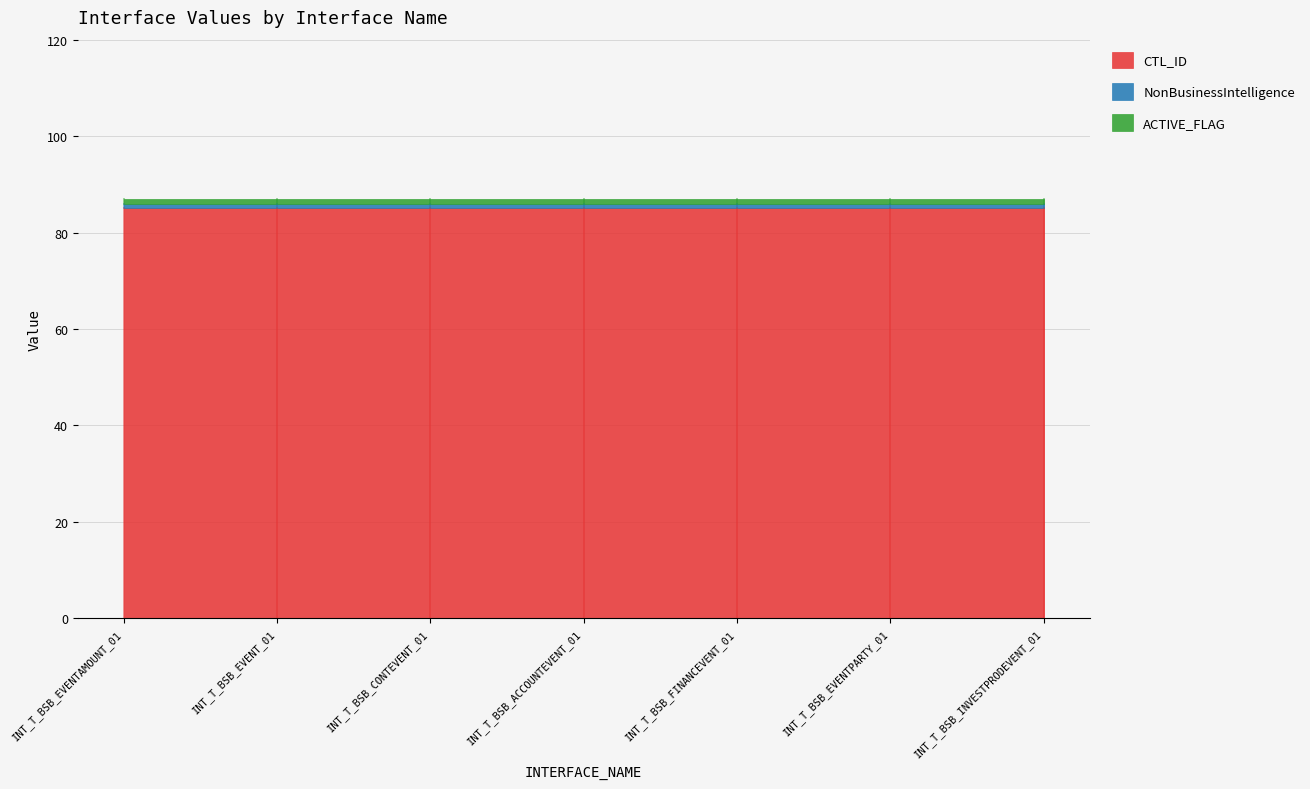

What is the maximum value for NonBusinessIntelligence?

1